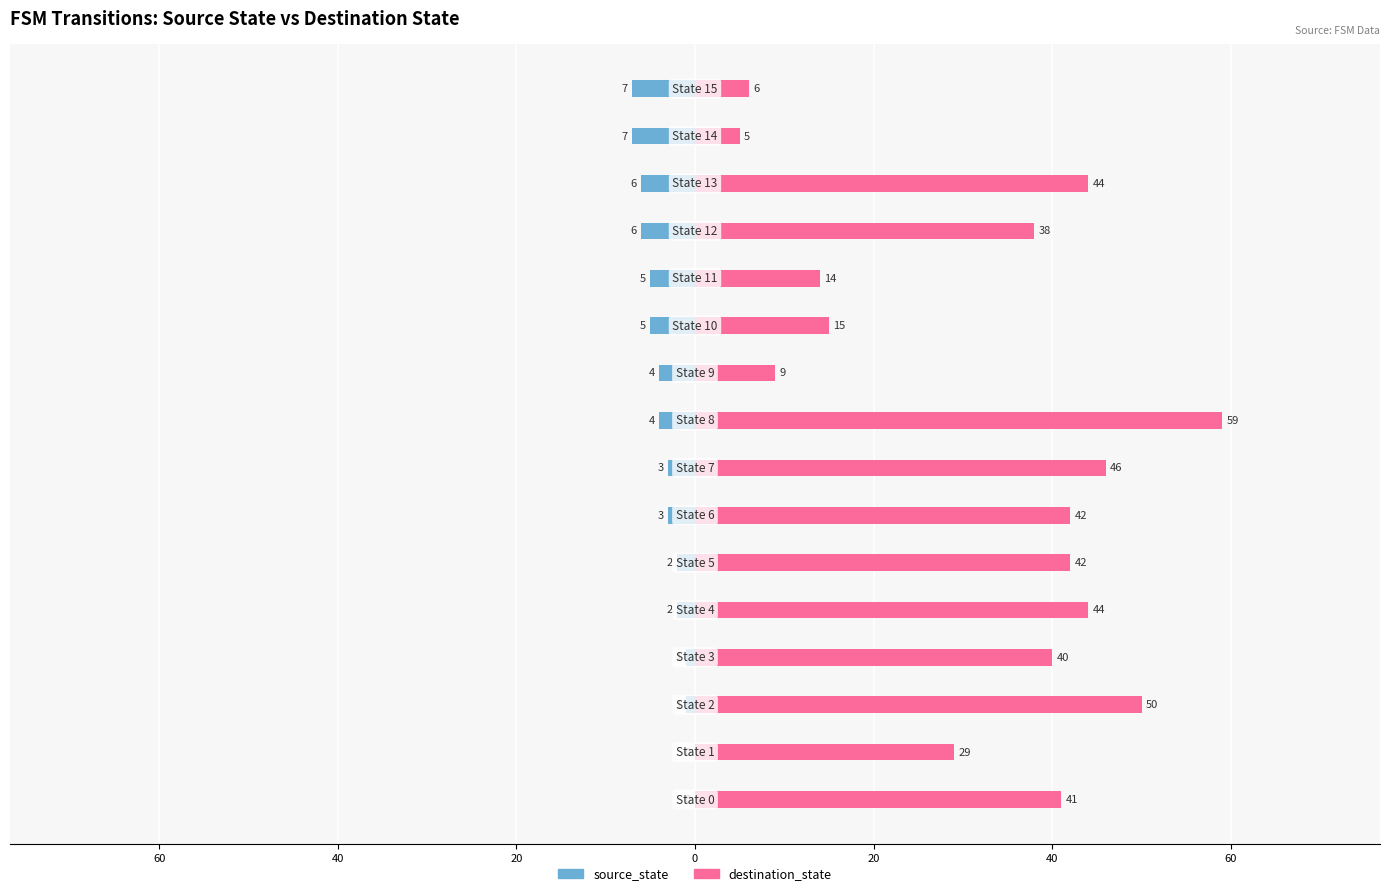

Rank the series by their average value, from highest to lowest.

destination_state, source_state